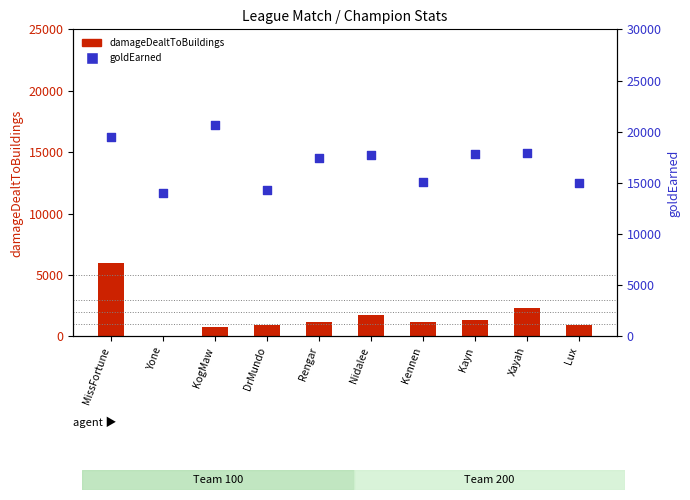

What are all the series names shown in the legend?

damageDealtToBuildings, goldEarned